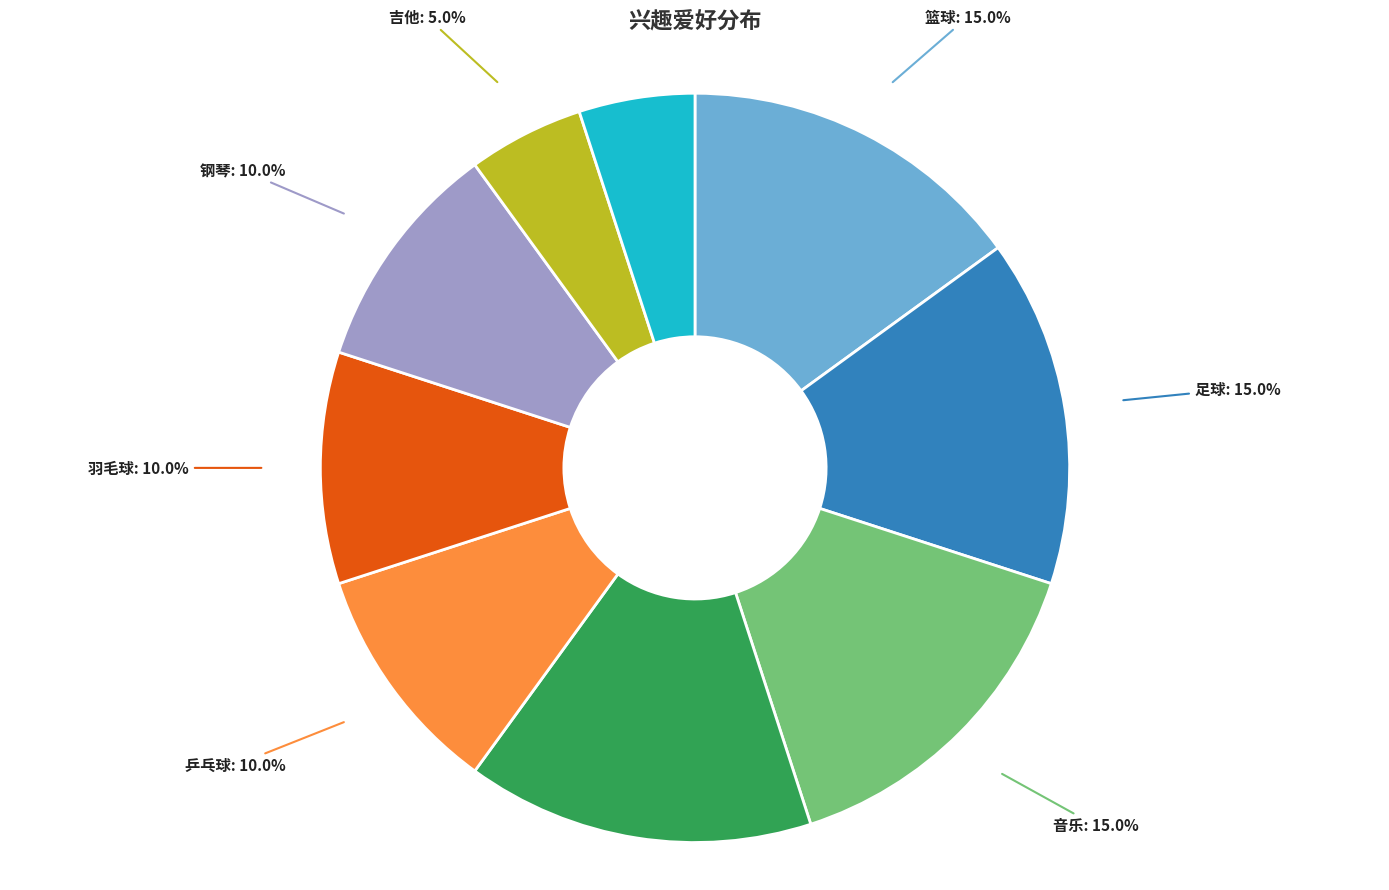

To the nearest percent, what is the average slice percentage?

11%